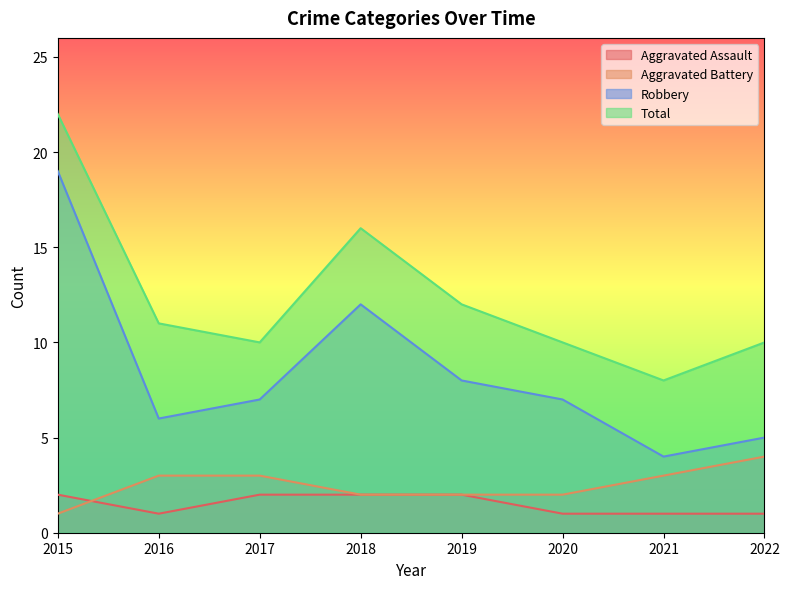

True or false: Aggravated Battery has more than 0 interior local peaks.

False